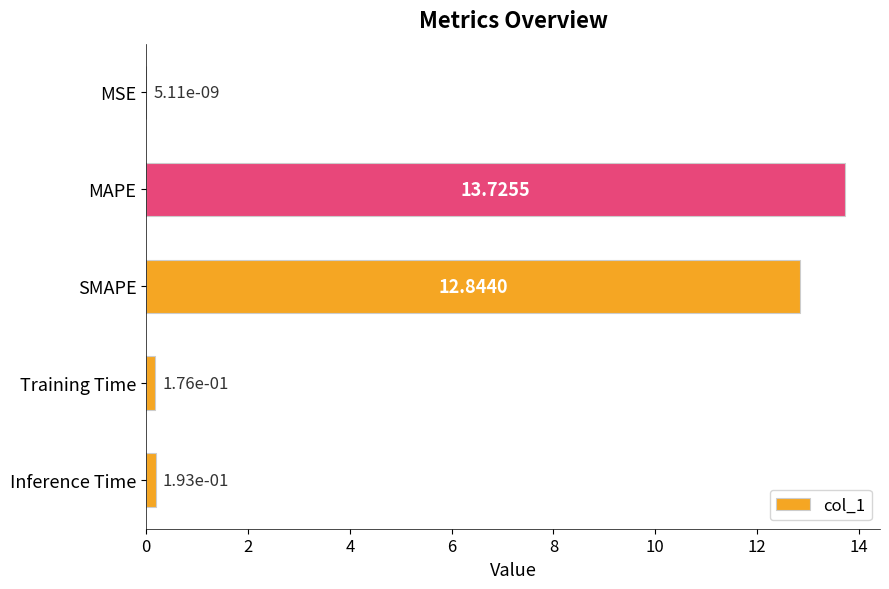

At which label is the value closest to 6?

Inference Time